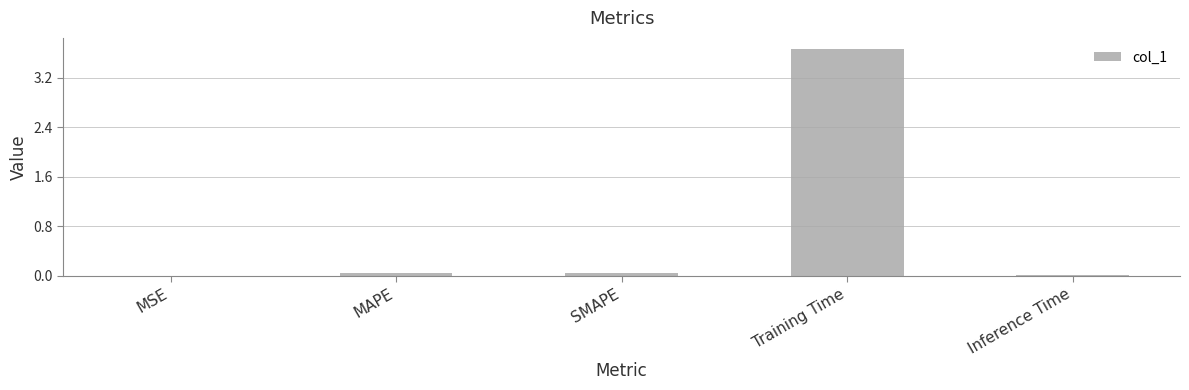

What is the sum of all values?

3.8